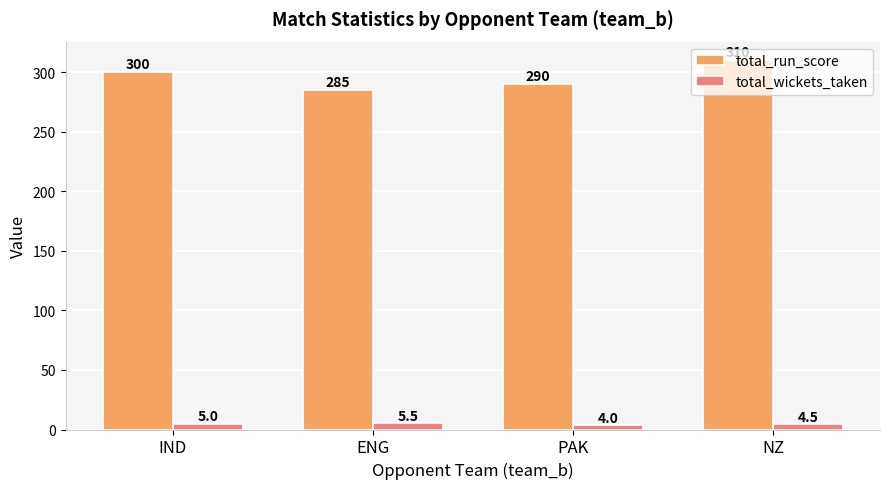

Which series has the widest spread of values?

total_run_score